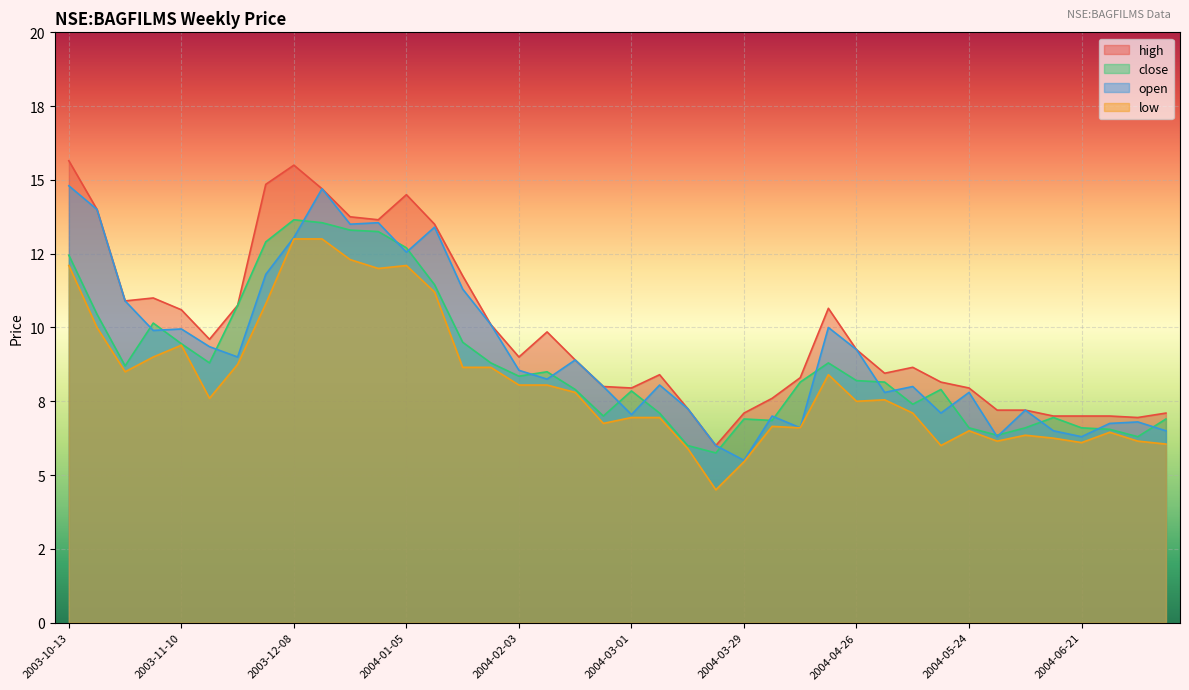

What is the difference between the highest and lowest values at 2003-11-10?

1.2